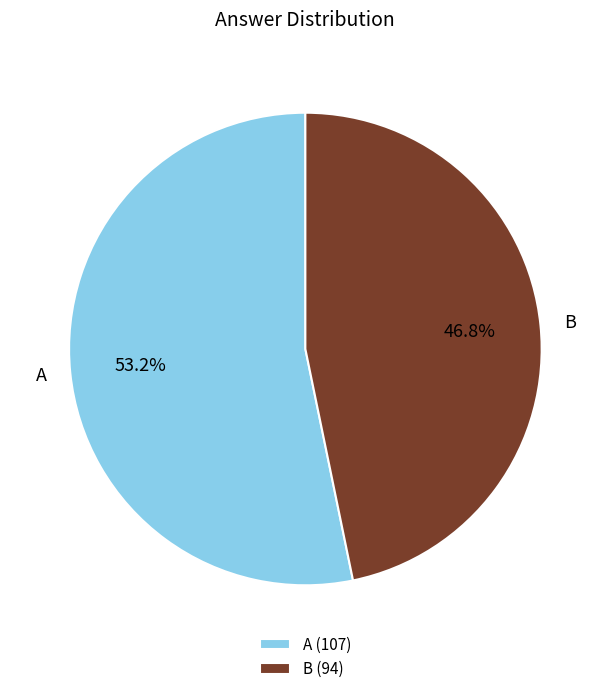

True or false: A accounts for 53% of the total.

True